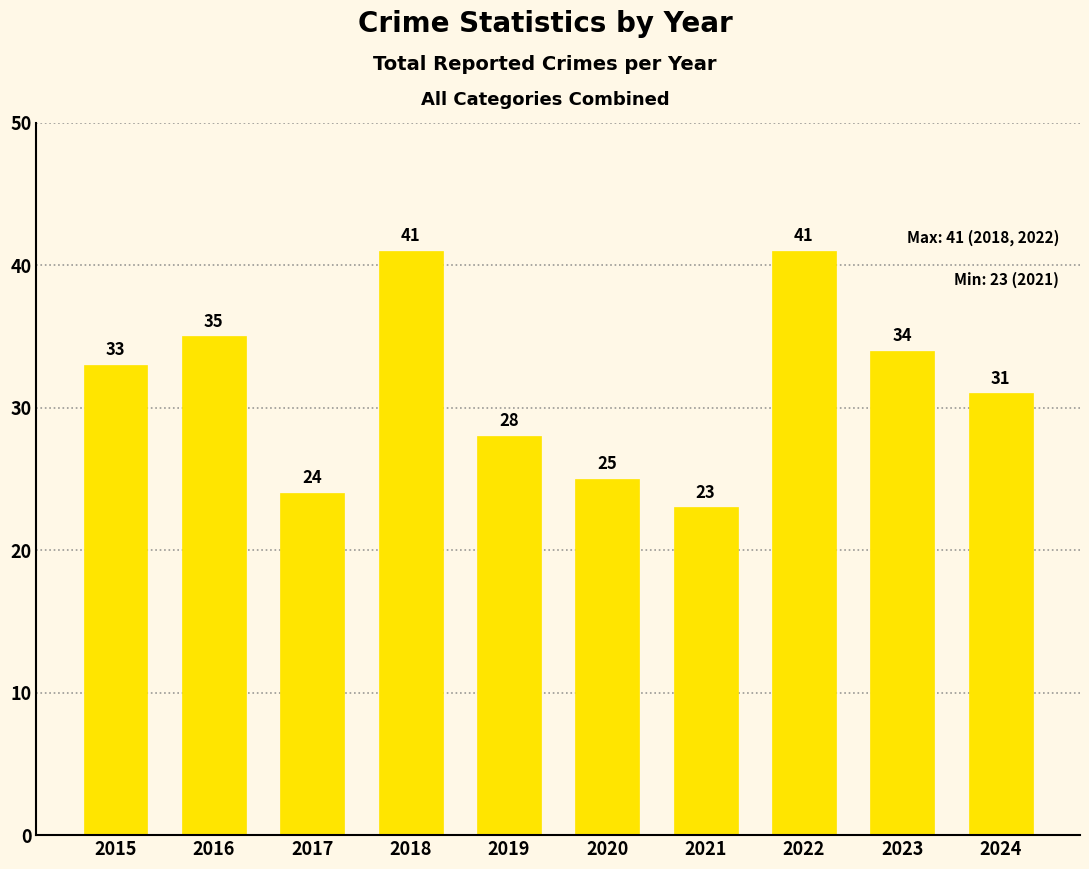

Which has a higher value, 2021 or 2024?

2024